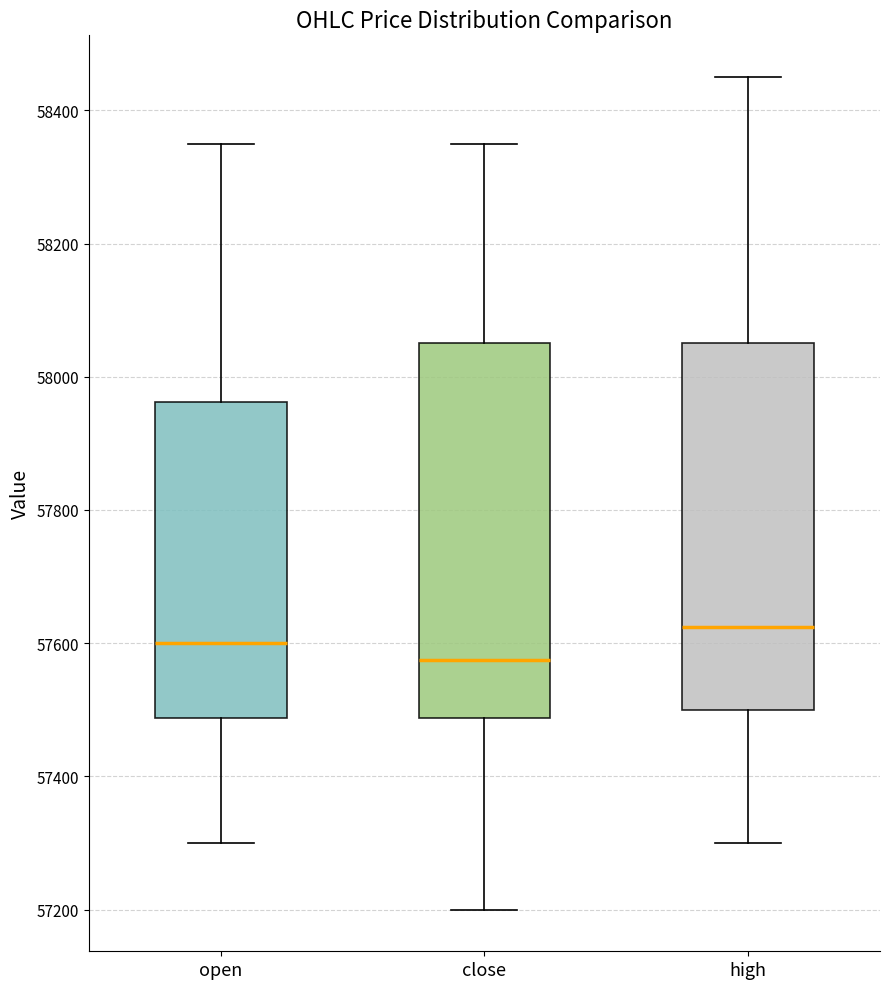

Which box's median line is the lowest?

close